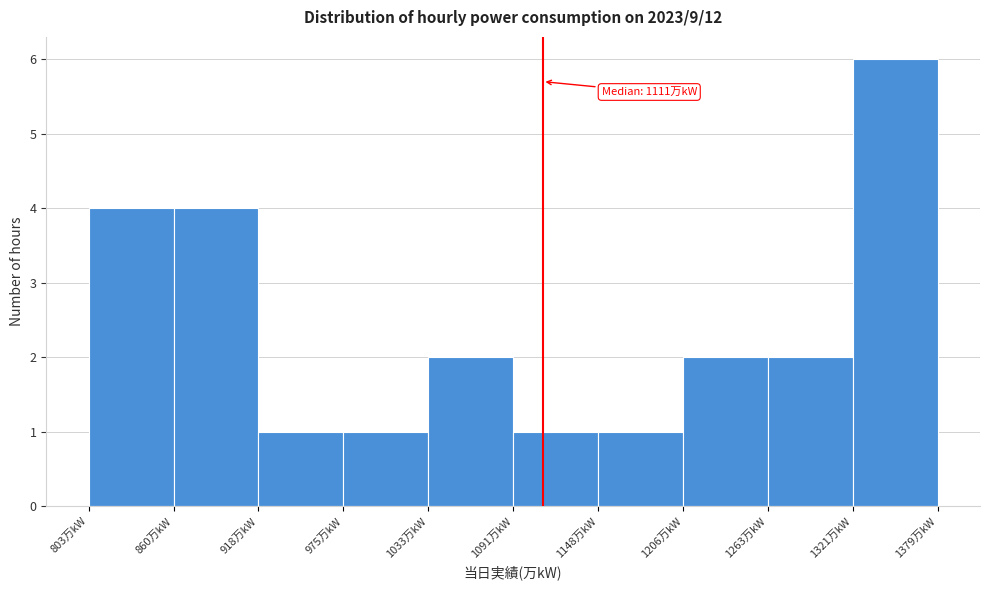

Over which range of the x-axis is the bar tallest?

1320 to 1380